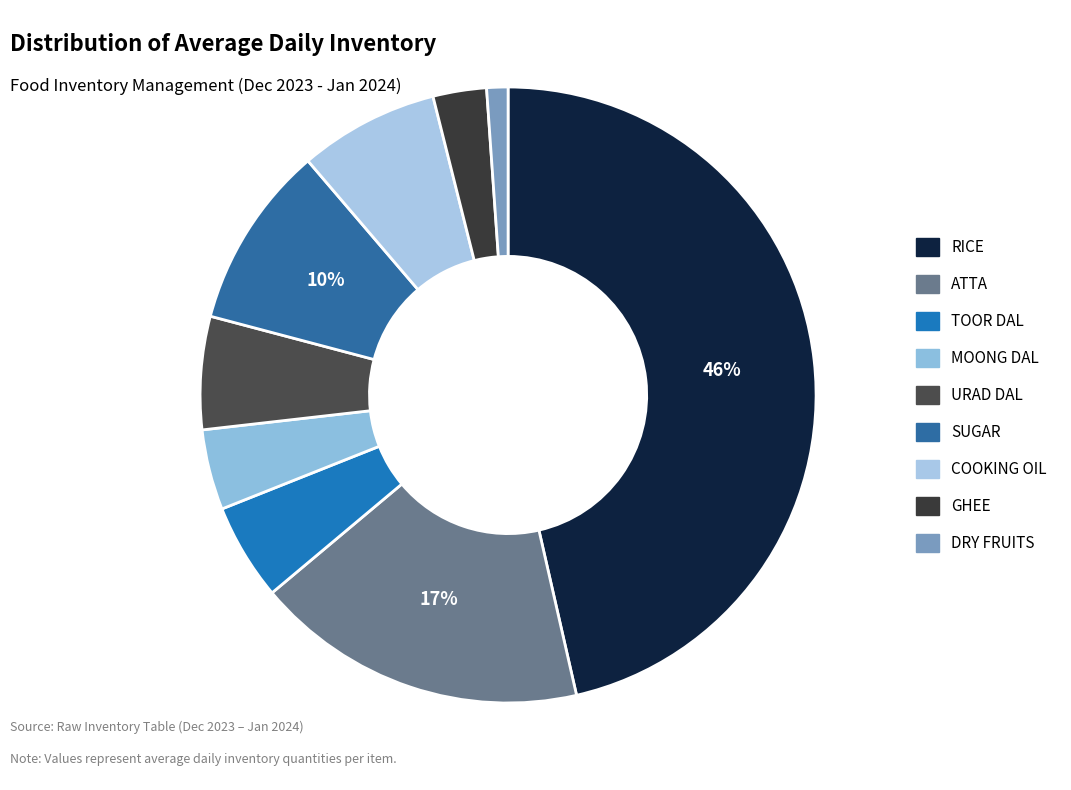

Which category has the biggest portion of the pie?

RICE